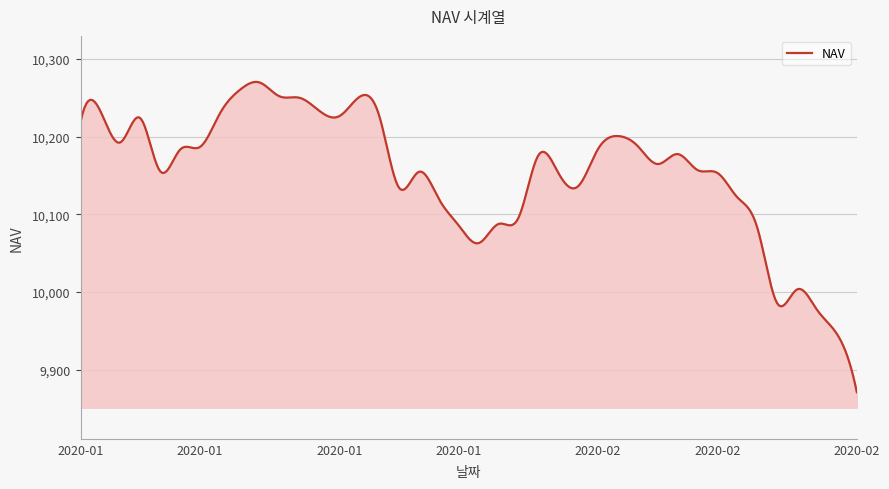

What is the maximum value shown in the chart?

10270.3